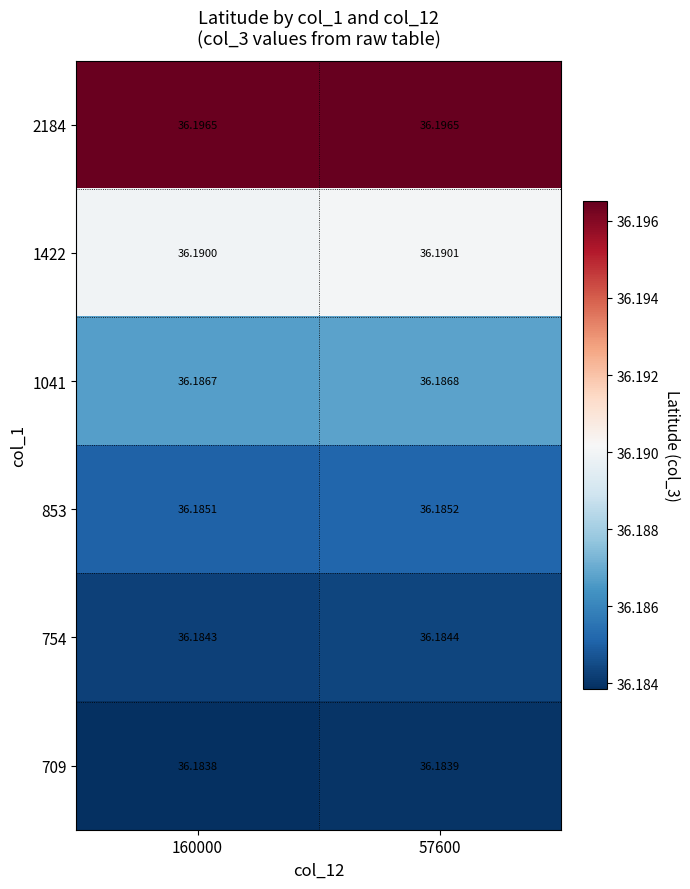

Is the value of 853 at 57600 greater than the value of 1422 at 57600?

No